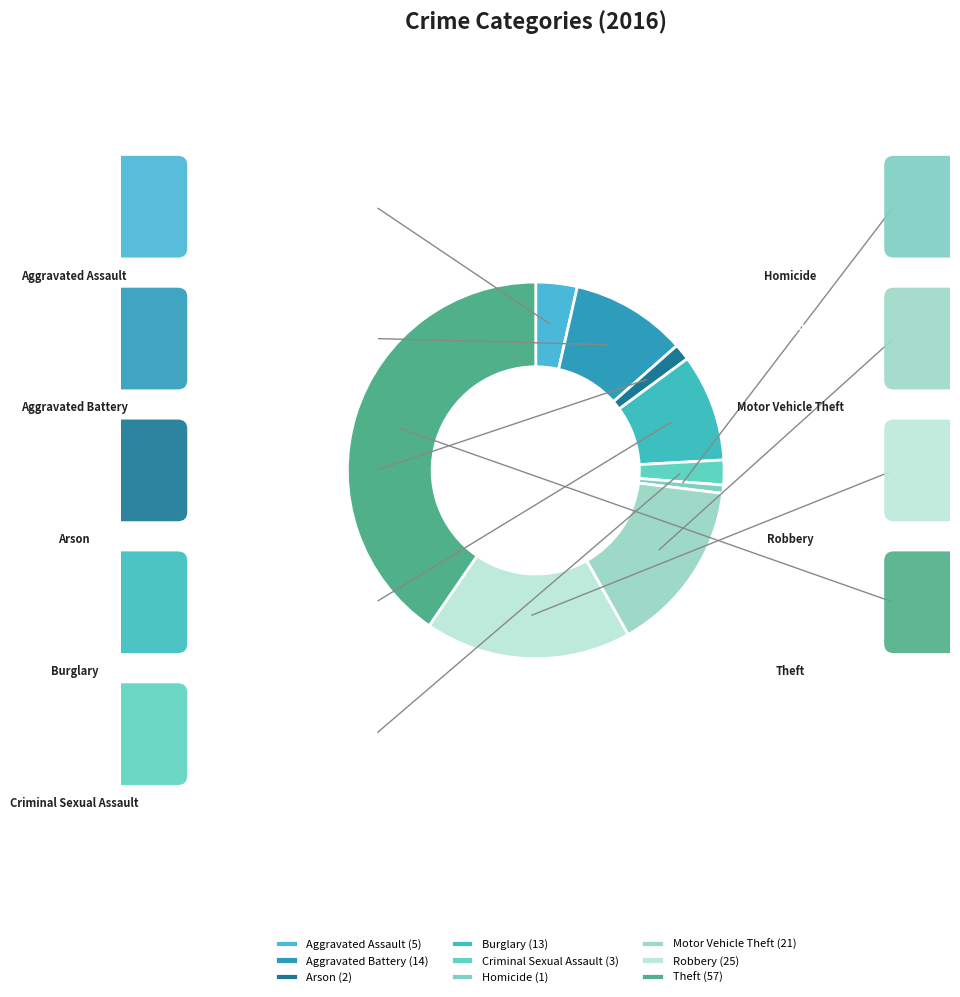

How many slices are in this pie chart?

9